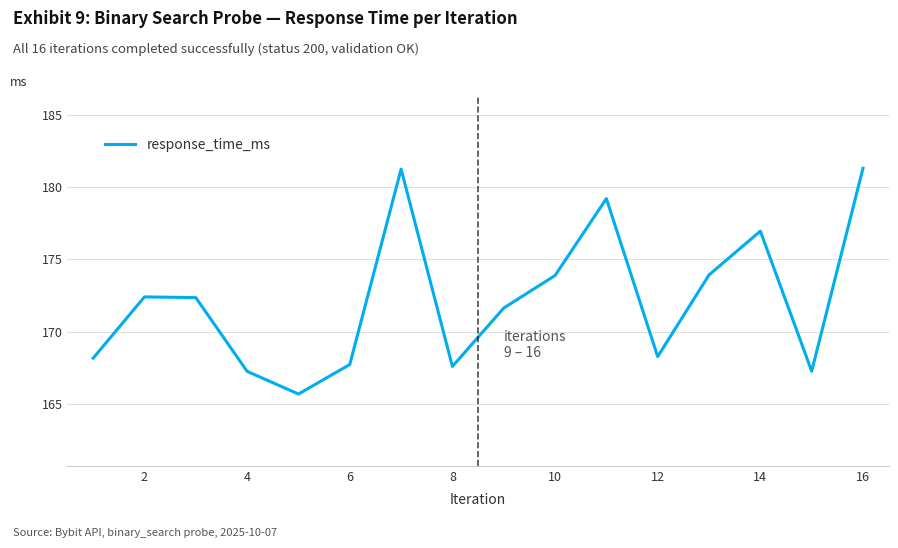

What is the difference between the second highest and minimum values?

15.6